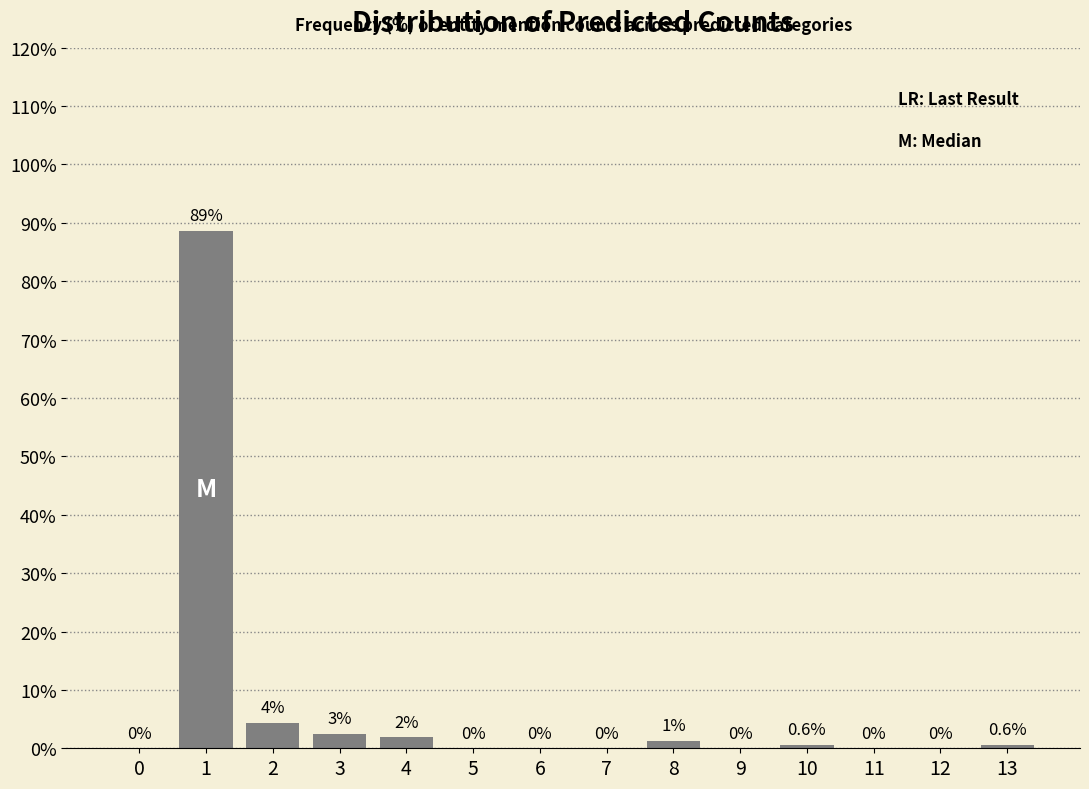

The chart shows a value of -43.6 at 7. True or false?

False